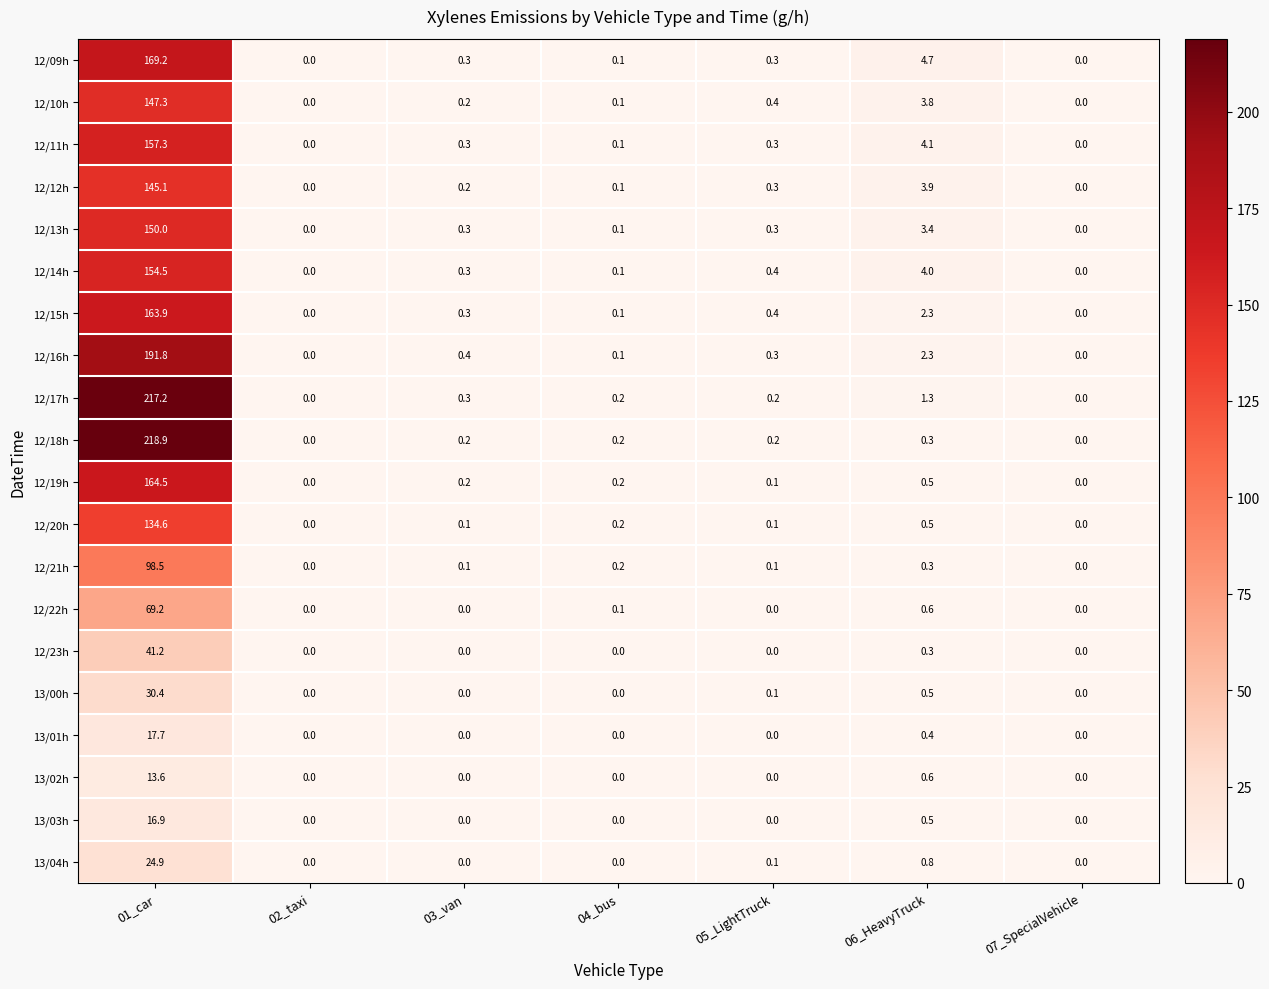

At how many categories does at least one series exceed 76?

1